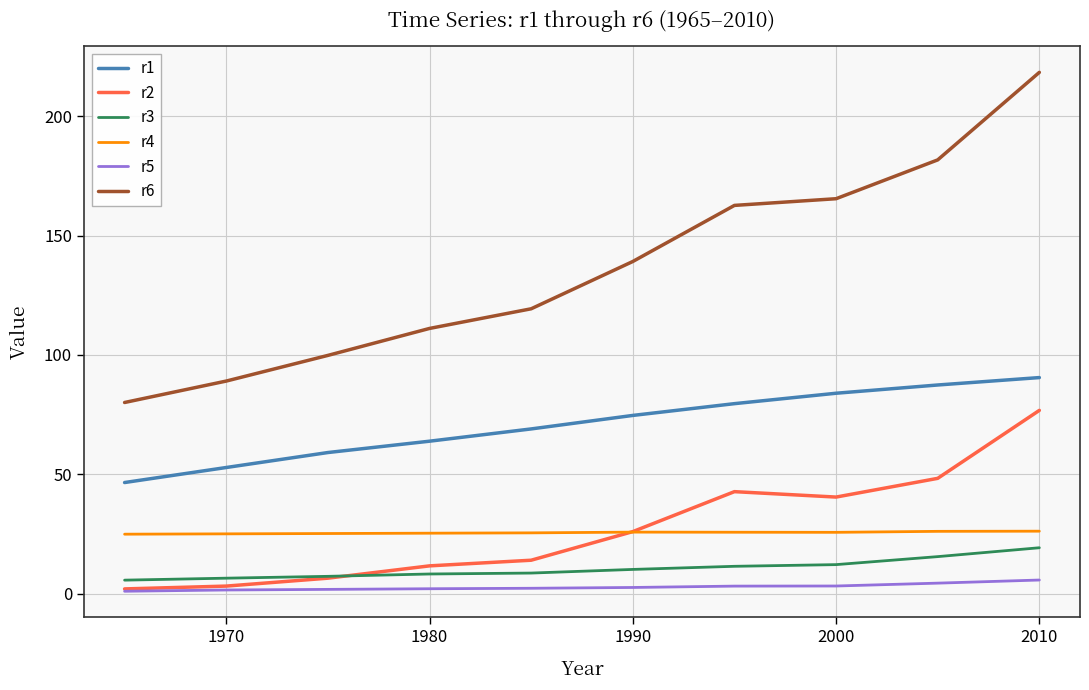

How many lines are shown in the chart?

6